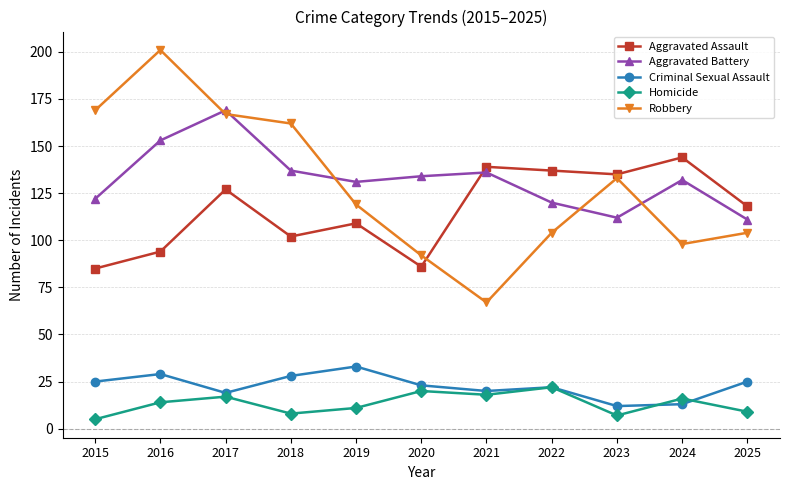

The value of Robbery at 2018 is 162. True or false?

True